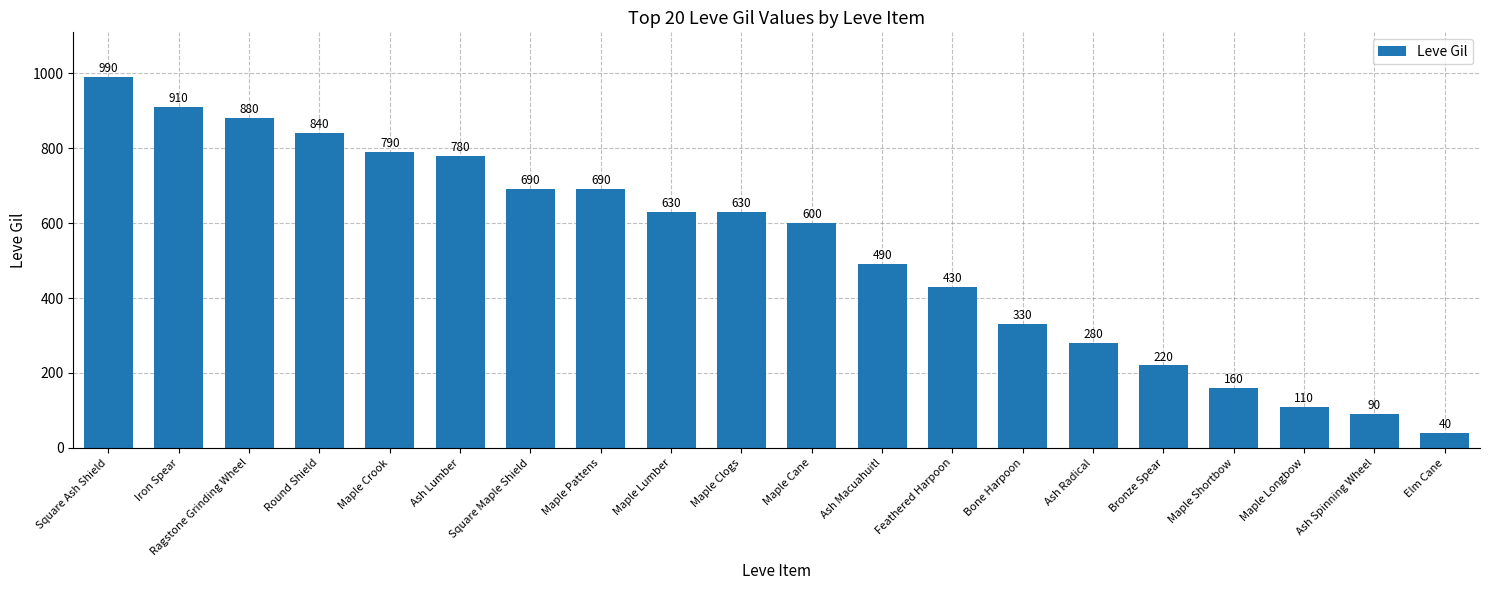

Does the chart contain stacked bars?

No